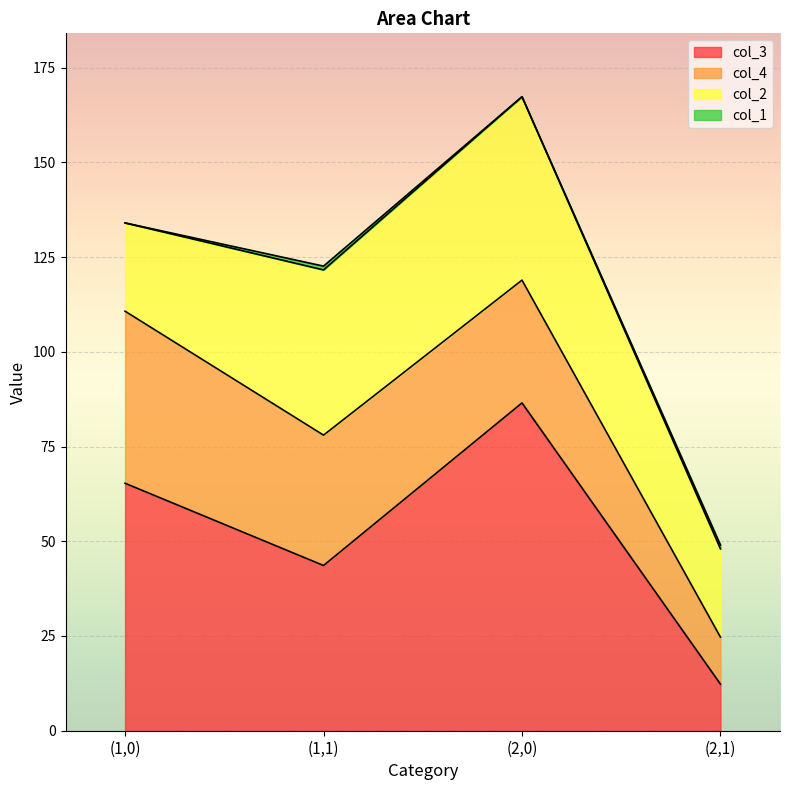

How many lines are shown in the chart?

4